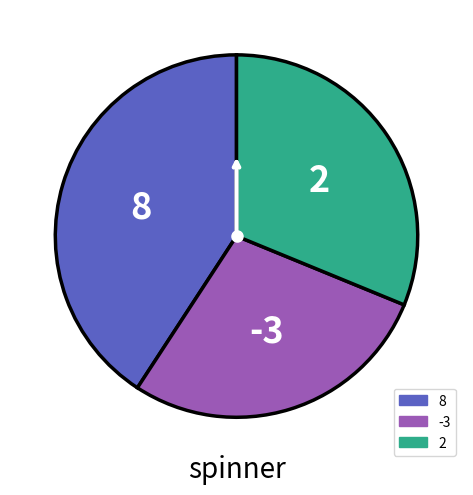

How many slices are in this pie chart?

3